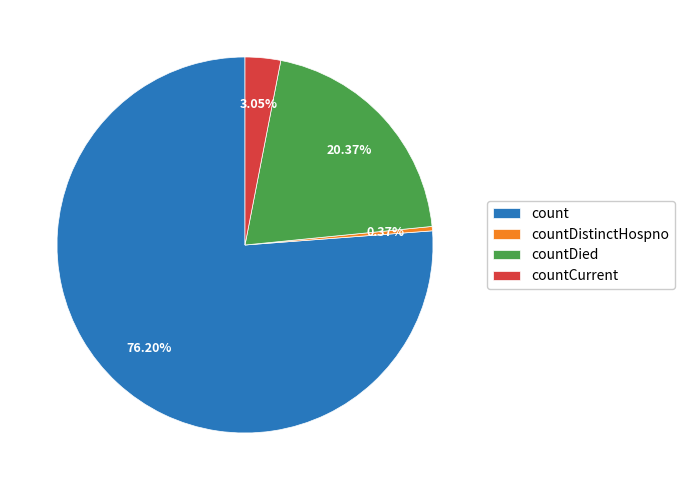

Is the sum of count and countDied greater than half?

Yes